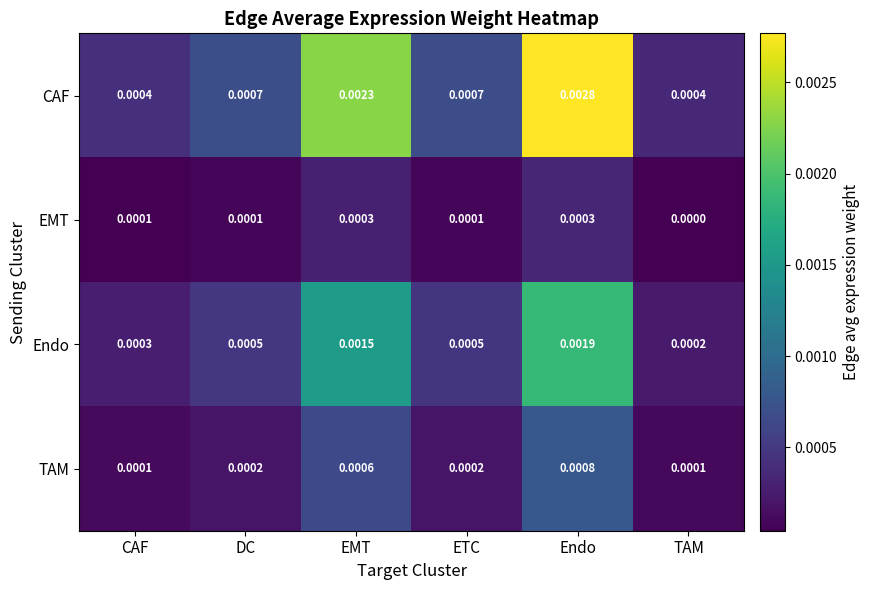

Which category has the lowest value across all series?

TAM